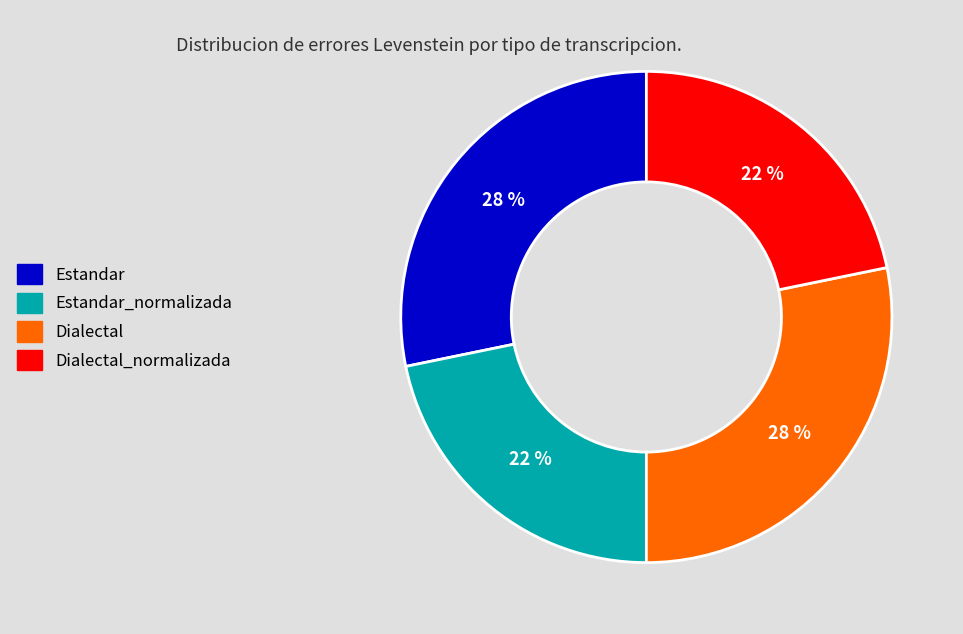

Is there a majority slice in this chart?

No